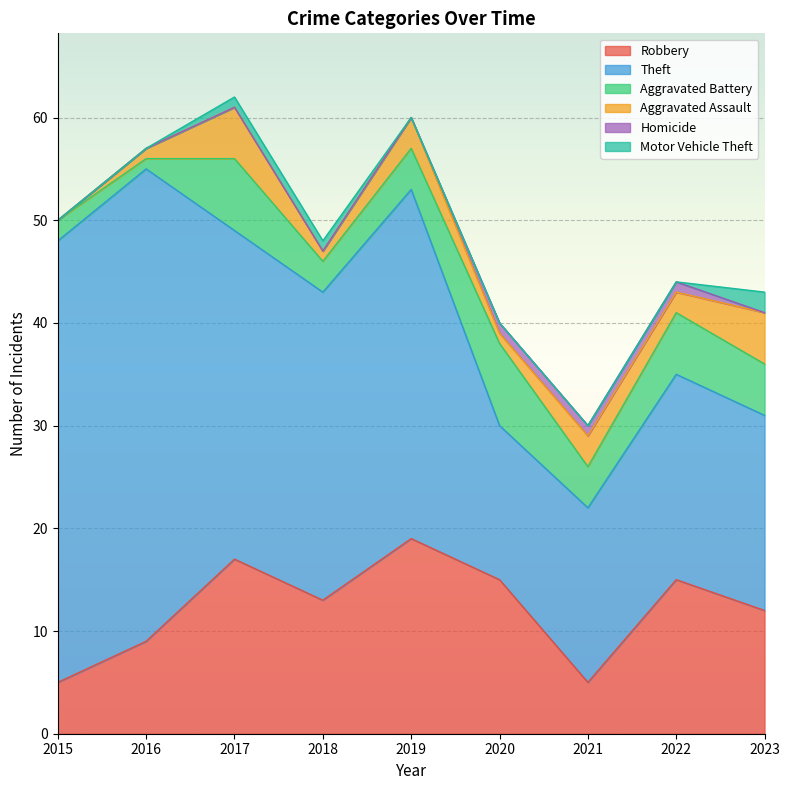

True or false: Homicide has more than 0 interior local peaks.

False